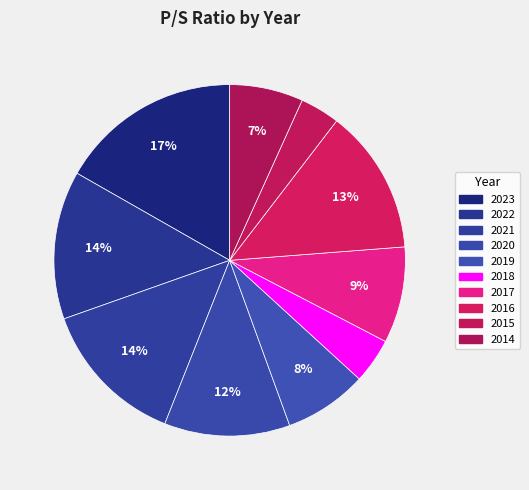

How many segments does this pie chart have?

10